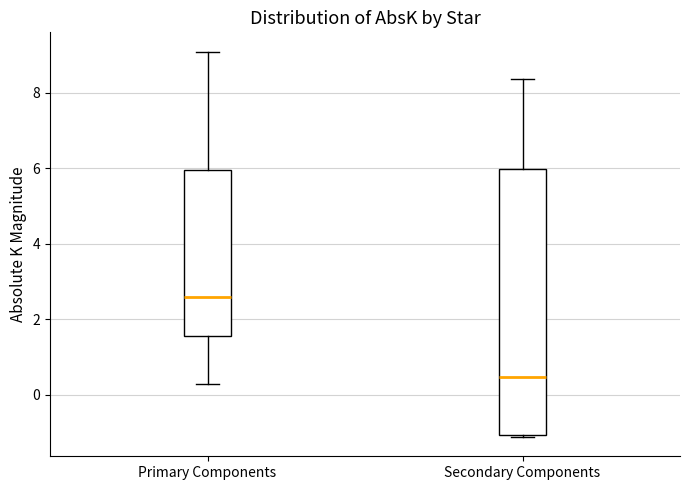

Reading left to right, transcribe this box plot: for each box, give where its median line is, the range the box spans, and where its two whiskers end, as read against the y-axis. The values are not printed on the chart, so give them approximately, as read against the axis.

Primary Components: median 2.6, box 1.6 to 6.0, whiskers 0.2 to 9.0
Secondary Components: median 0.4, box -1.0 to 6.0, whiskers -1.2 to 8.4